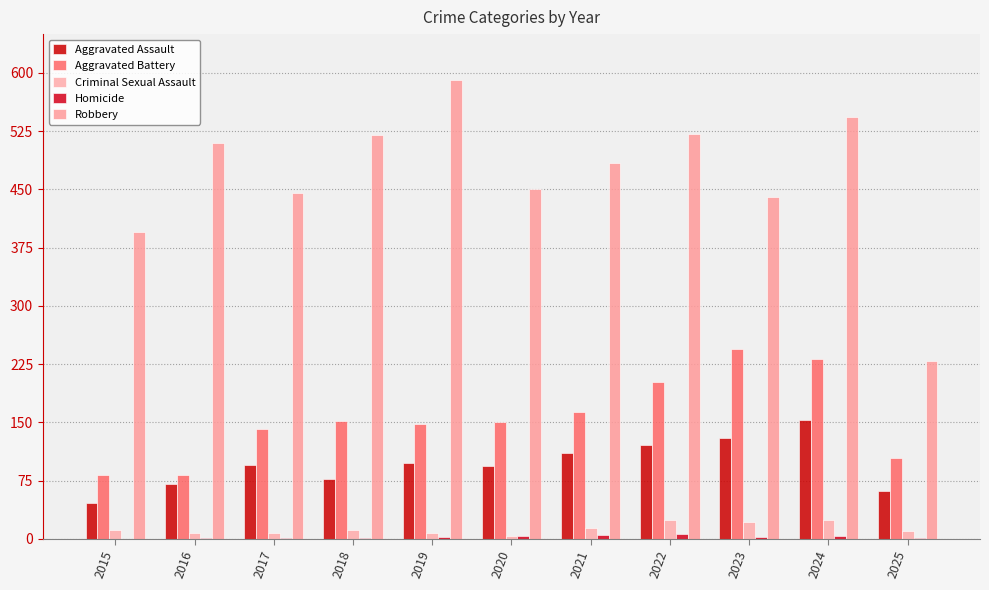

Are the bars horizontal?

No